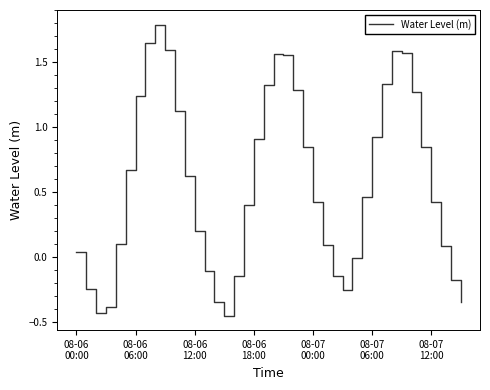

What is the maximum value shown in the chart?

1.8